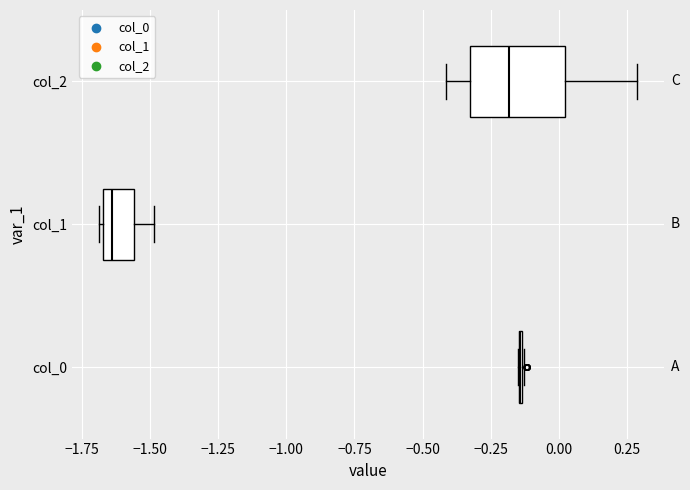

Reading bottom to top, read every box against the x-axis: the position of its median line, the range the box covers, and the ends of its whiskers. The values are not printed on the chart, so give them approximately, as read against the axis.

col_0: box collapsed to a line at -0.15, whiskers -0.15 to -0.15
col_1: median -1.65 (just right of the box's left edge), box -1.65 to -1.55, whiskers -1.70 to -1.50
col_2: median -0.20, box -0.35 to 0.00, whiskers -0.40 to 0.30